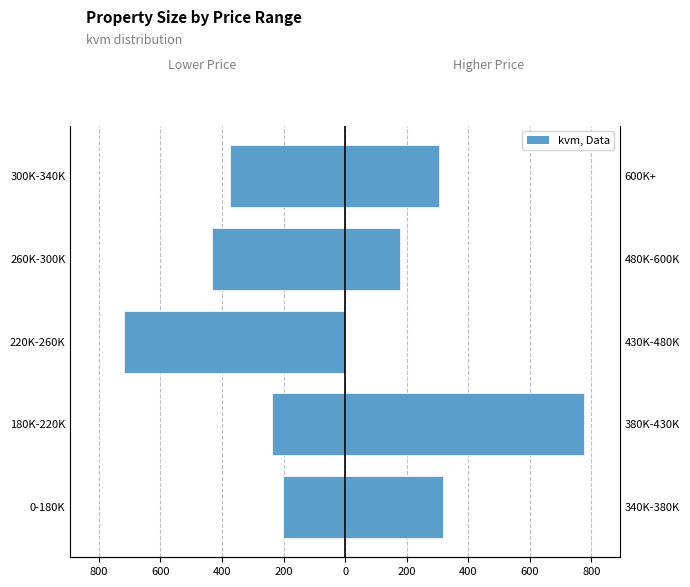

How many data points in Higher Price Range are less than 305?

2